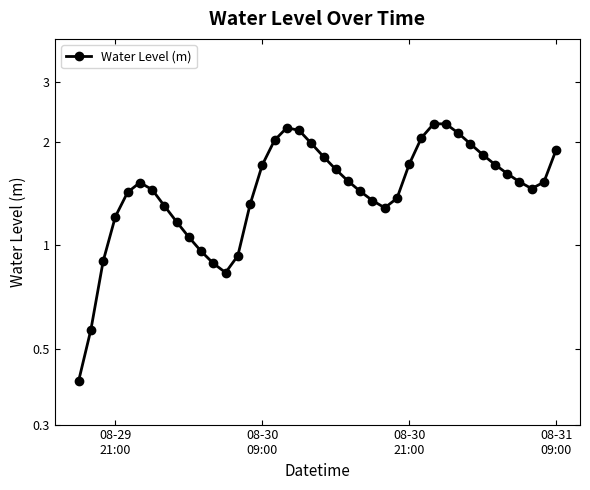

How many interior local valleys (lower than both neighbors) does the data have?

3